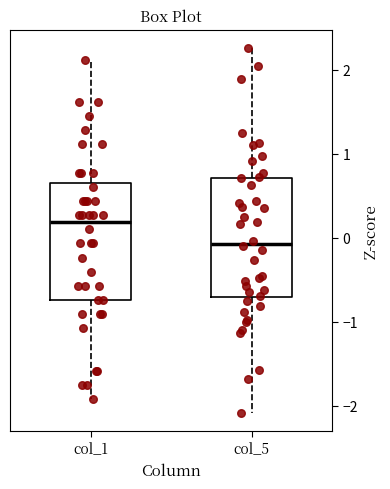

Reading left to right, read every box against the y-axis: the position of its median line, the range the box covers, and the ends of its whiskers. The values are not printed on the chart, so give them approximately, as read against the axis.

col_1: median 0.2, box -0.7 to 0.6, whiskers -1.9 to 2.1
col_5: median -0.1, box -0.7 to 0.7, whiskers -2.1 to 2.3